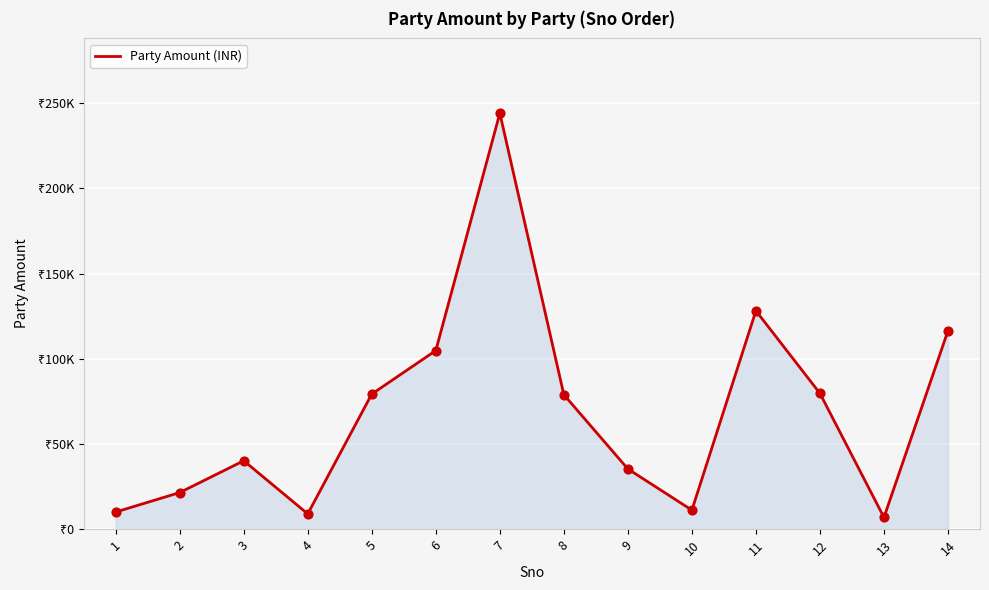

Between 9 and 12, which is larger?

12